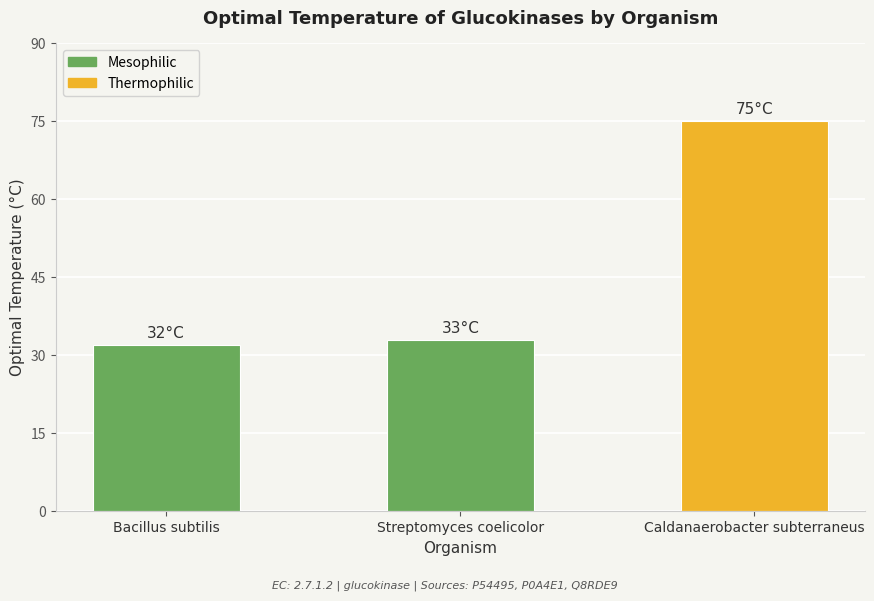

The chart shows a value of 75 at Caldanaerobacter subterraneus. True or false?

True